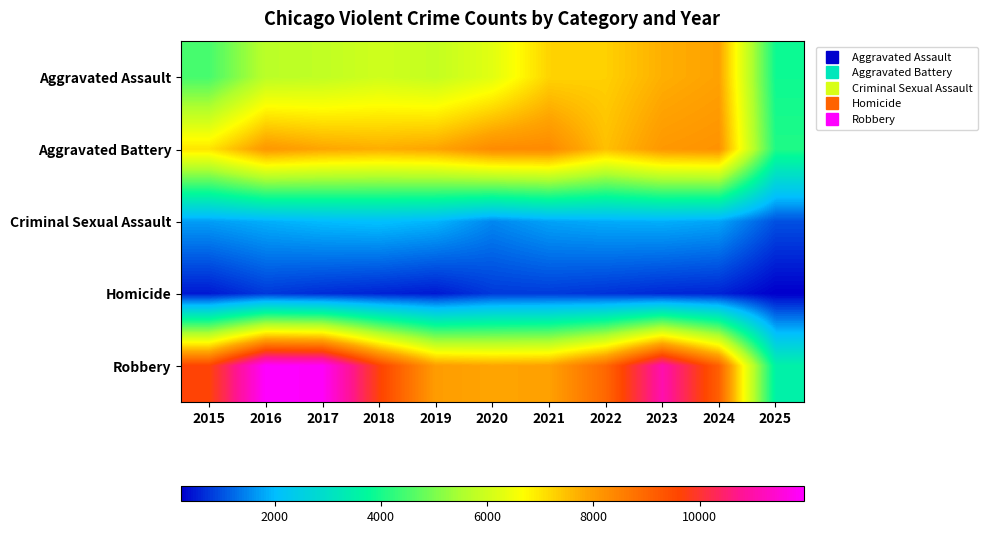

Reading left to right, what are all the values shown in this chart?

Aggravated Assault: 2015=4480	2016=5713	2017=5793	2018=6002	2019=5842	2020=6265	2021=7242	2022=7281	2023=7712	2024=7903	2025=3896
Aggravated Battery: 2015=7018	2016=8085	2017=7845	2018=7734	2019=7858	2020=8320	2021=8346	2022=7495	2023=8080	2024=8184	2025=4071
Criminal Sexual Assault: 2015=1713	2016=1868	2017=1994	2018=2052	2019=1930	2020=1505	2021=1755	2022=1840	2023=1869	2024=1776	2025=1002
Homicide: 2015=496	2016=786	2017=672	2018=588	2019=499	2020=787	2021=806	2022=729	2023=632	2024=588	2025=237
Robbery: 2015=9638	2016=11960	2017=11881	2018=9681	2019=7995	2020=7855	2021=7920	2022=8964	2023=11052	2024=9119	2025=3526